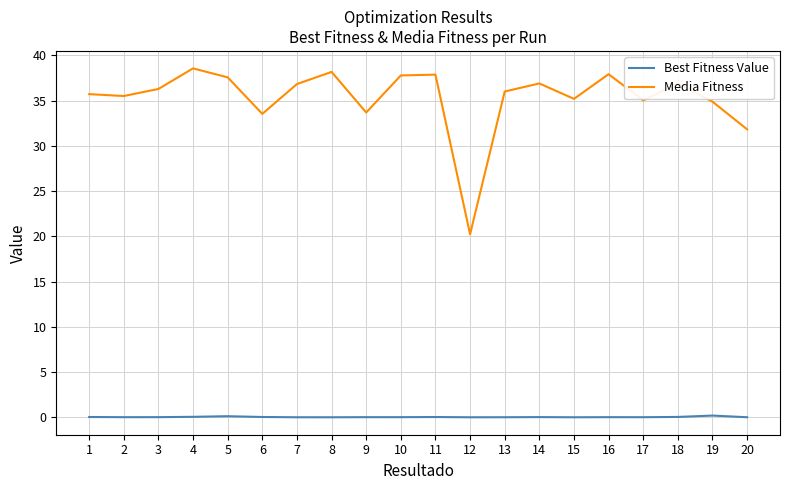

Rank the series by their maximum value, from lowest to highest.

Best Fitness Value, Media Fitness